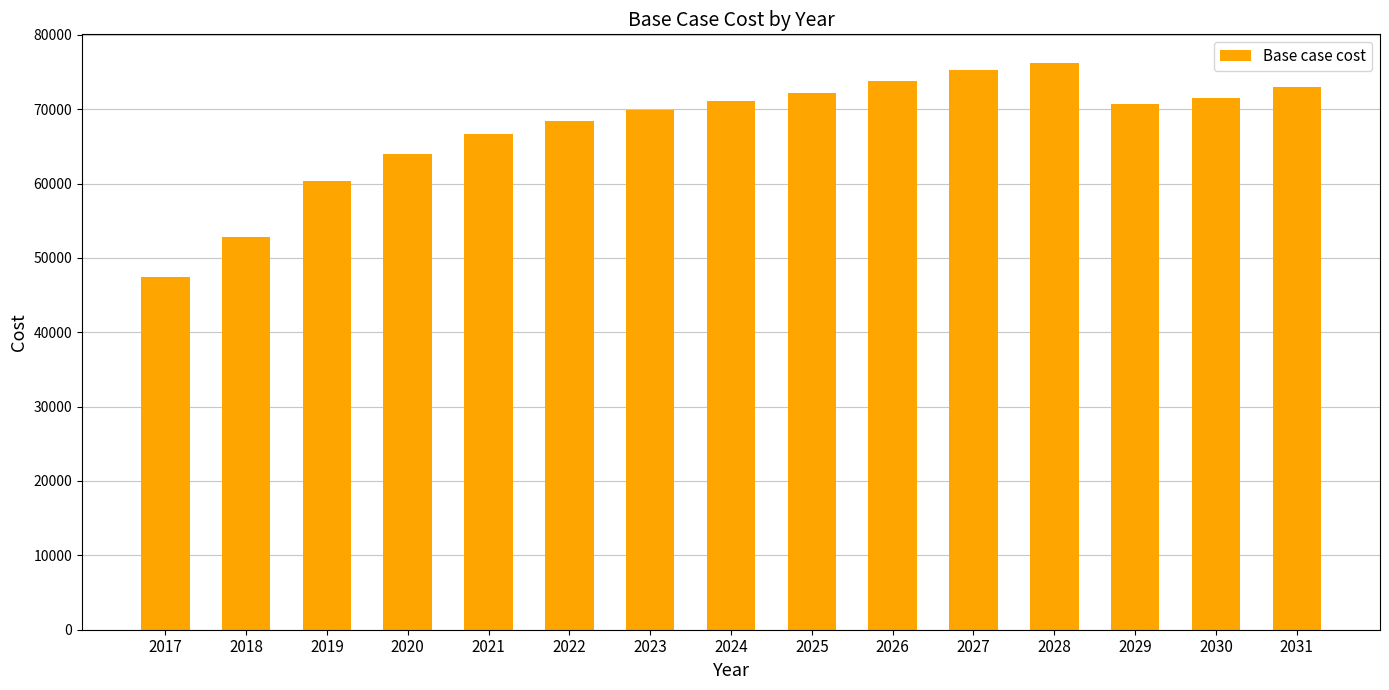

How many categories are shown in the chart?

15